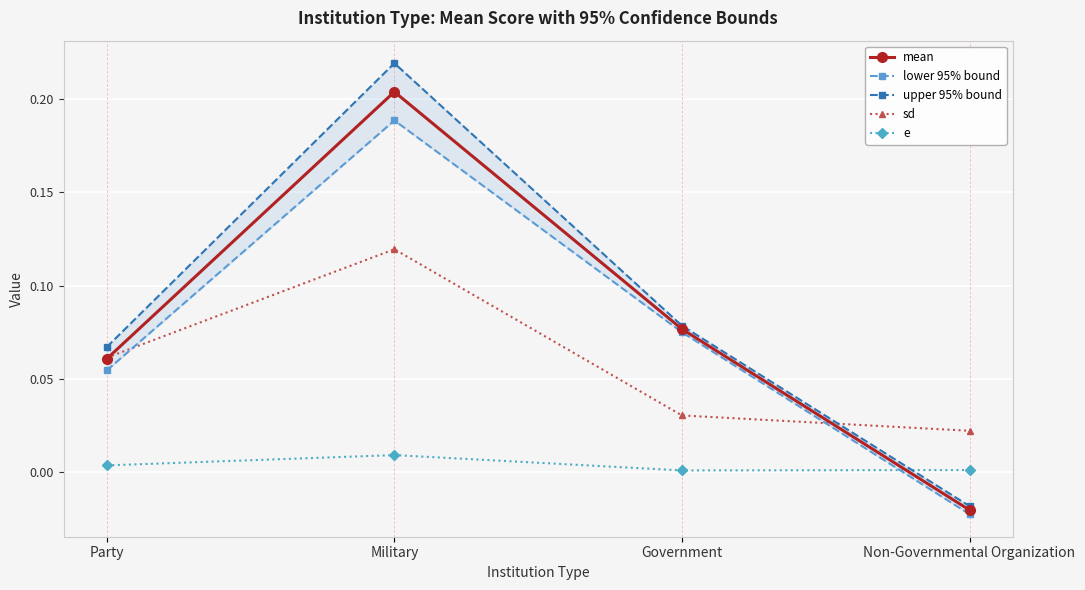

What is the average value of the sd series?

0.1